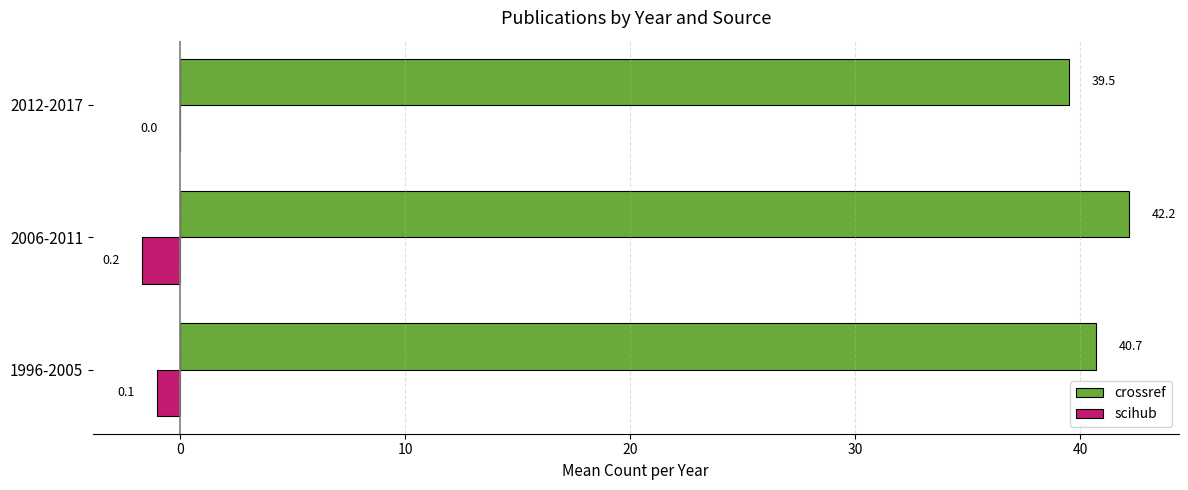

Which series has the largest total across all categories?

crossref